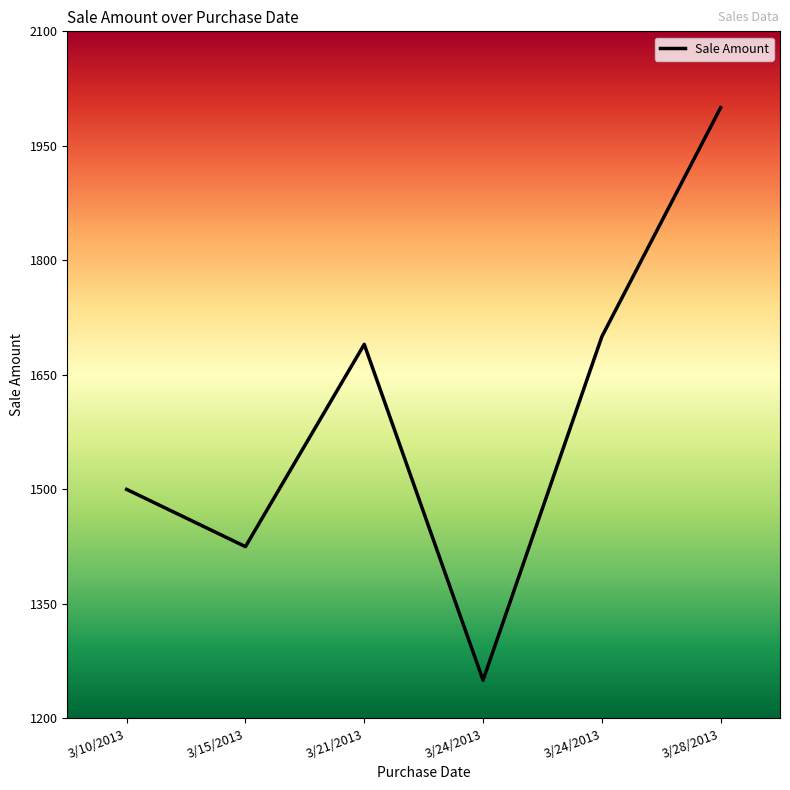

True or false: the data shows 2094 at 3/15/2013.

False